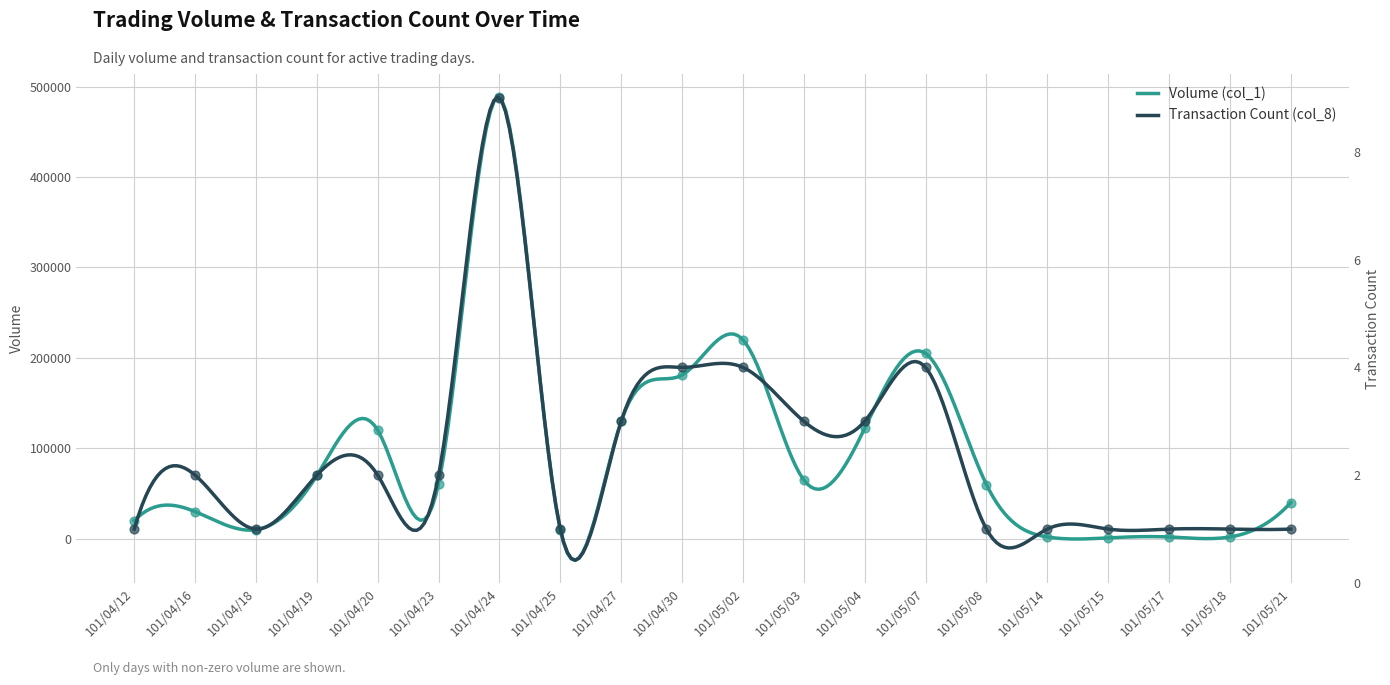

Which series has the largest total across all categories?

Volume (col_1)